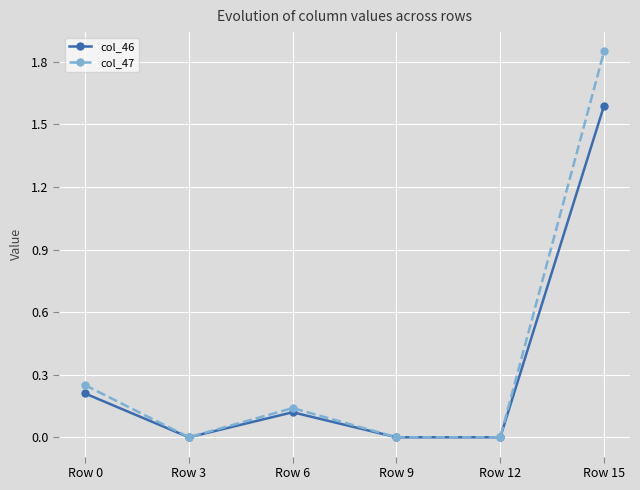

The value of col_46 at Row 6 is 0.1. True or false?

True